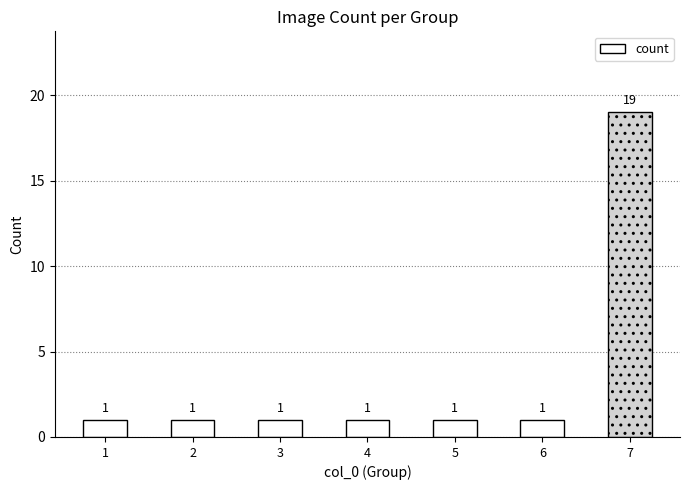

At which category does the chart reach its peak across all series?

7